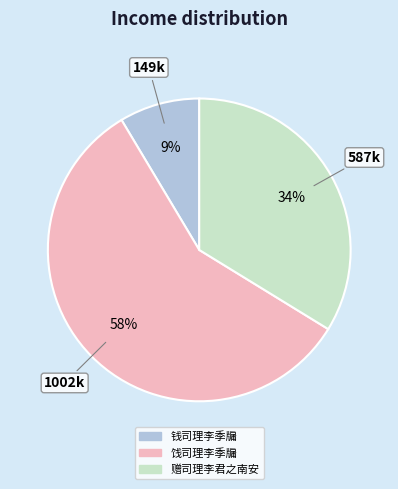

To the nearest percent, what is the average slice percentage?

33%